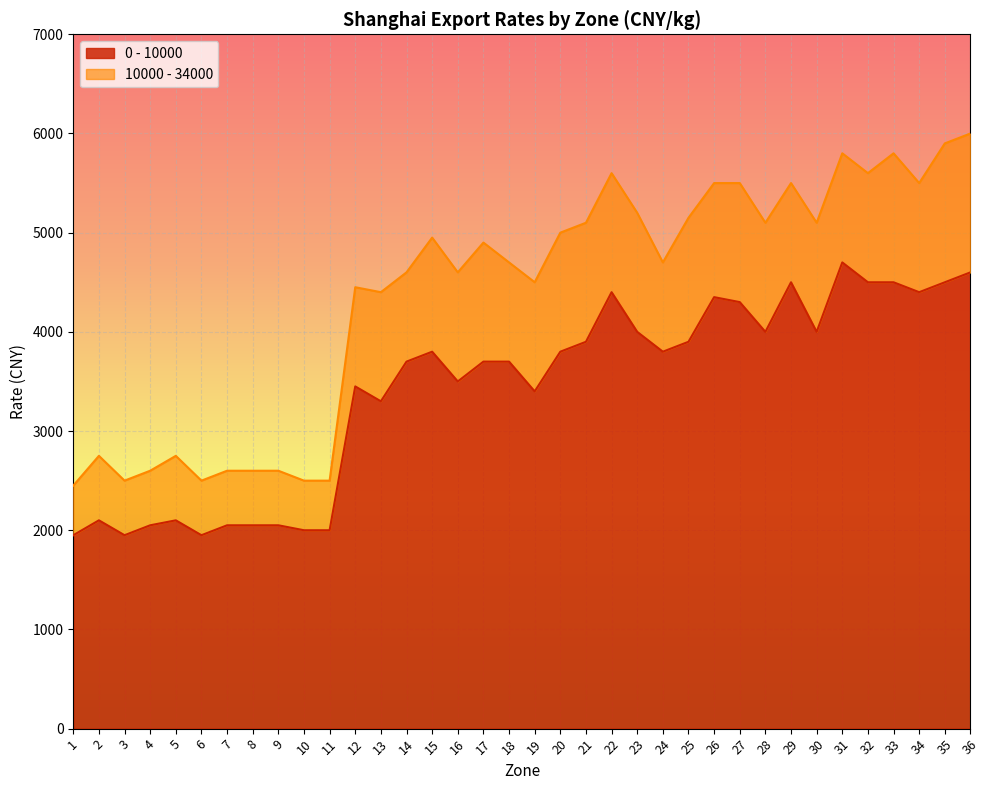

How many lines are shown in the chart?

2